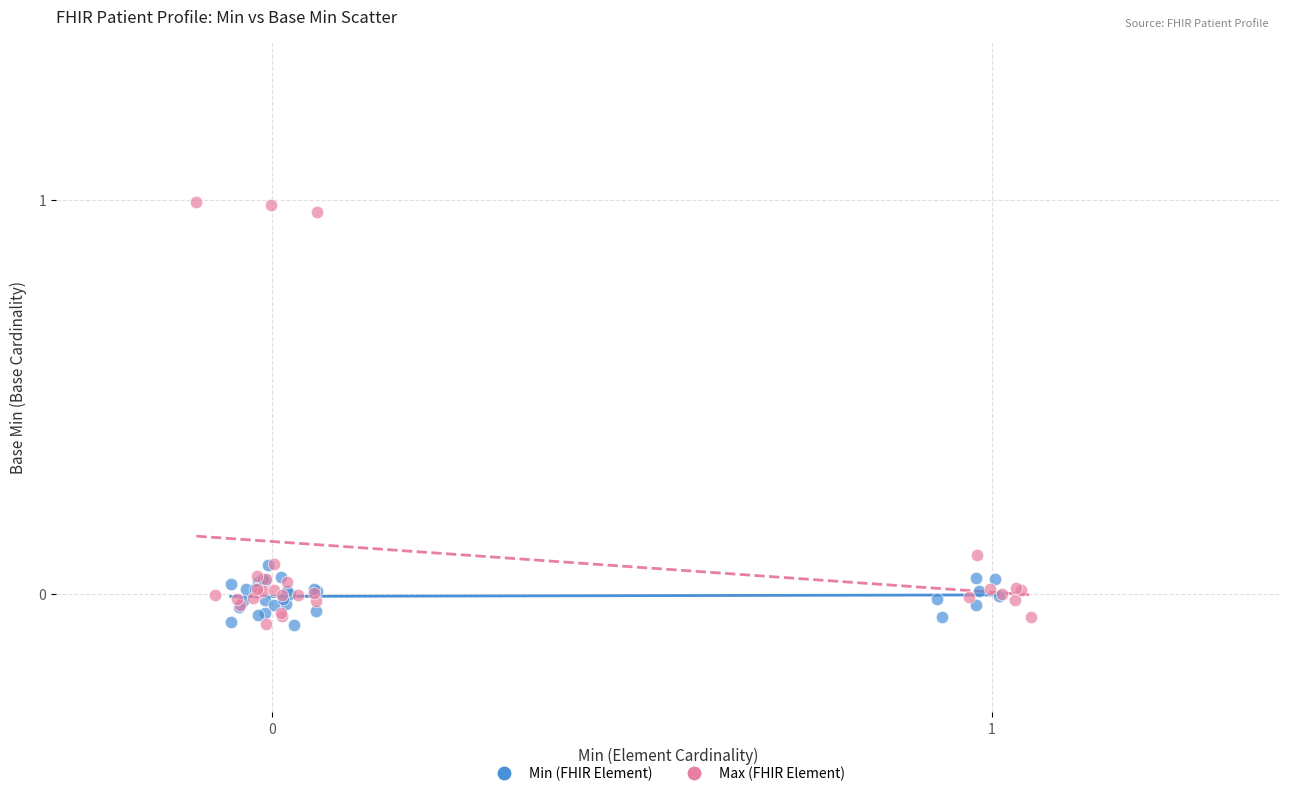

Which series has the widest spread of Y values?

Max (FHIR Element)